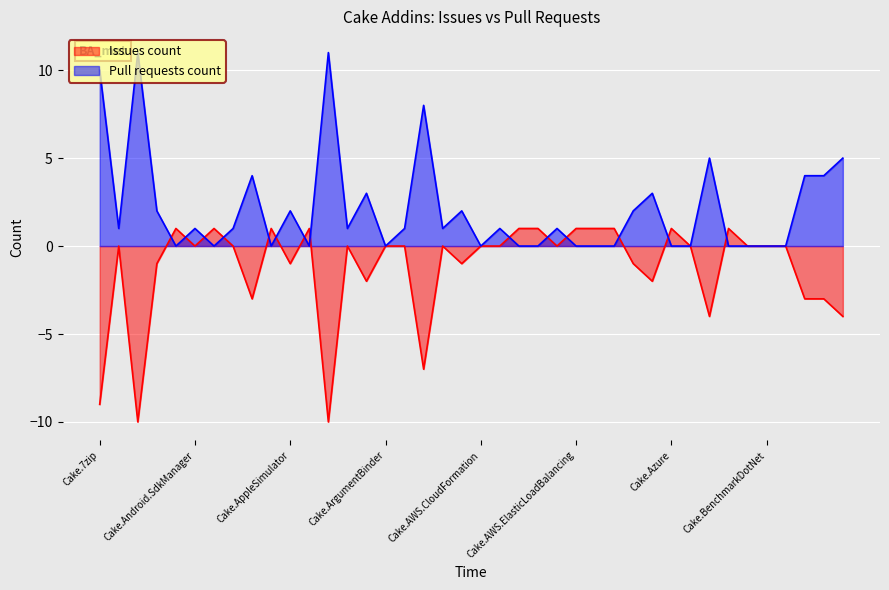

The Issues count series shows 0 at Cake.Badge. True or false?

True